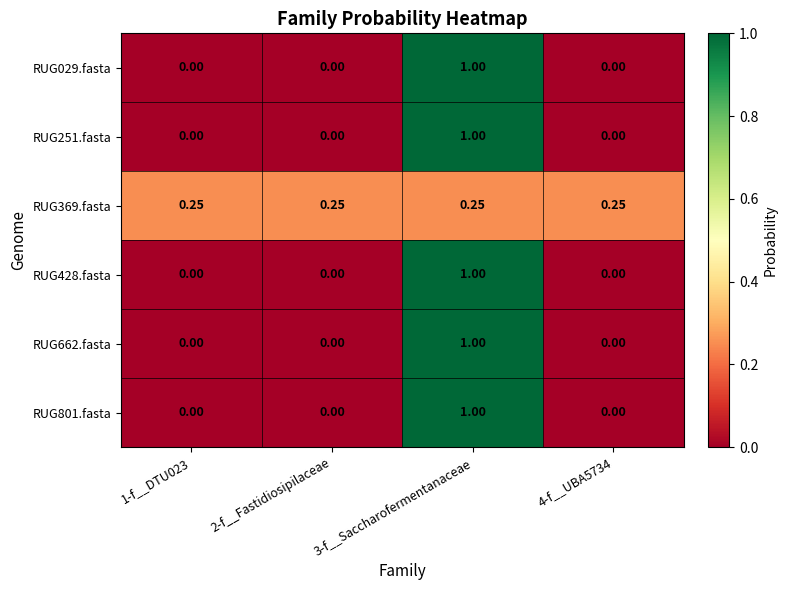

Is the value of RUG428.fasta at 3-f__Saccharofermentanaceae greater than the value of RUG801.fasta at 2-f__Fastidiosipilaceae?

Yes